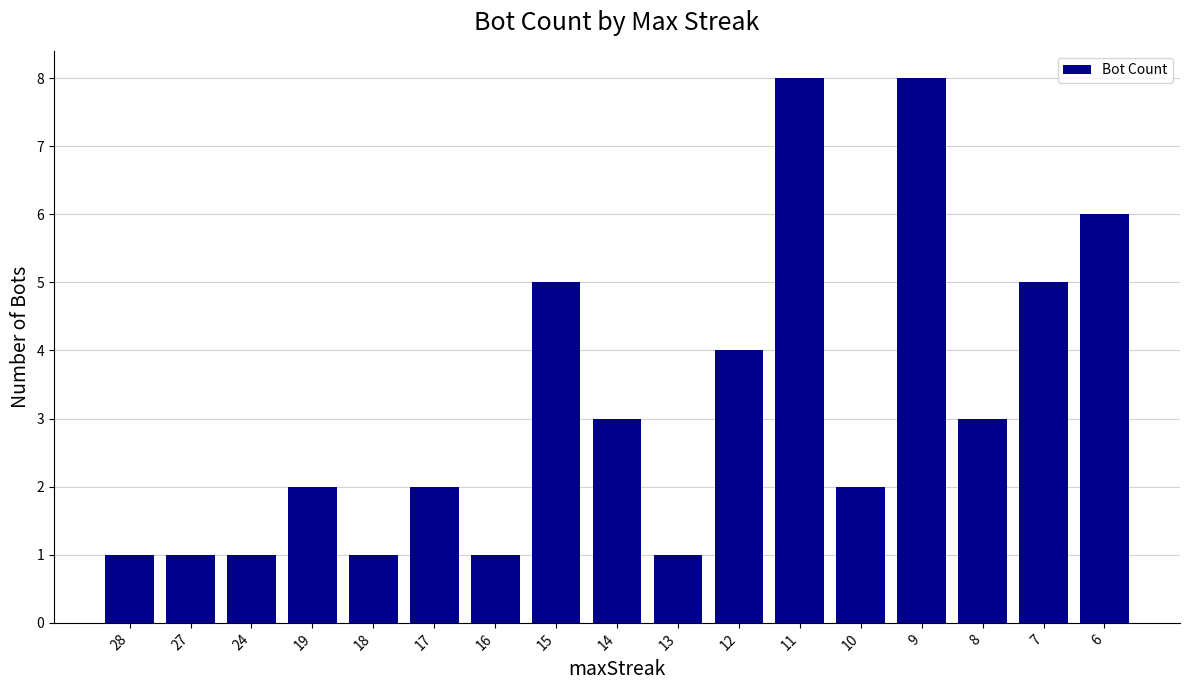

What is the approximate value at 9?

8